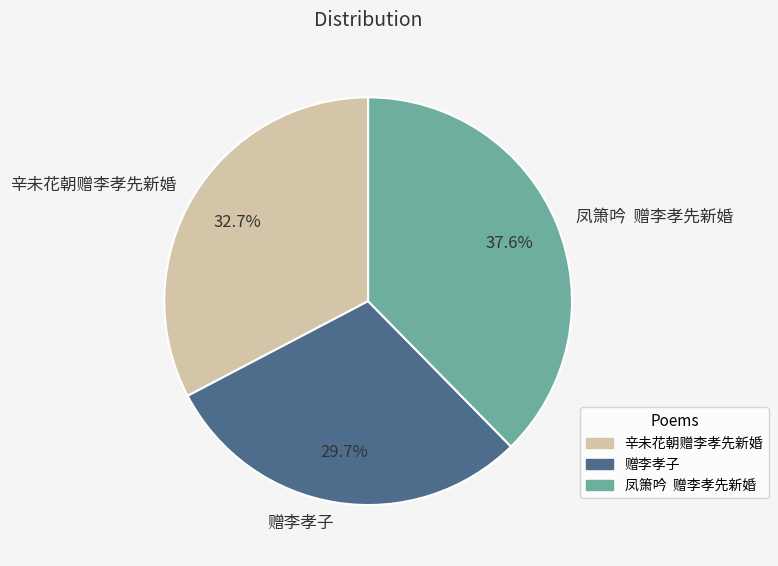

How much of the chart is everything except 凤箫吟 赠李孝先新婚?

62.4%